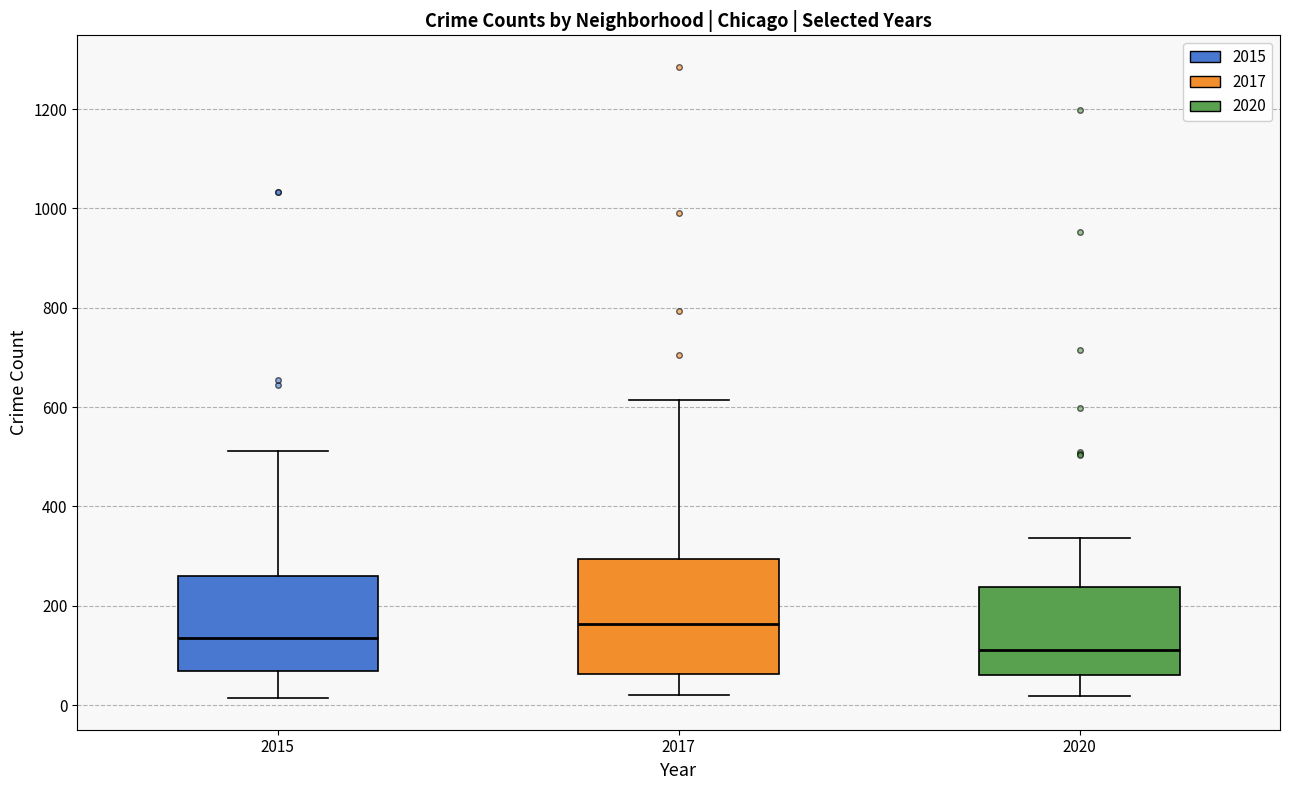

Reading left to right, read every box against the y-axis: the position of its median line, the range the box covers, and the ends of its whiskers. The values are not printed on the chart, so give them approximately, as read against the axis.

2015: median 140, box 60 to 260, whiskers 20 to 520
2017: median 160, box 60 to 300, whiskers 20 to 620
2020: median 120, box 60 to 240, whiskers 20 to 340